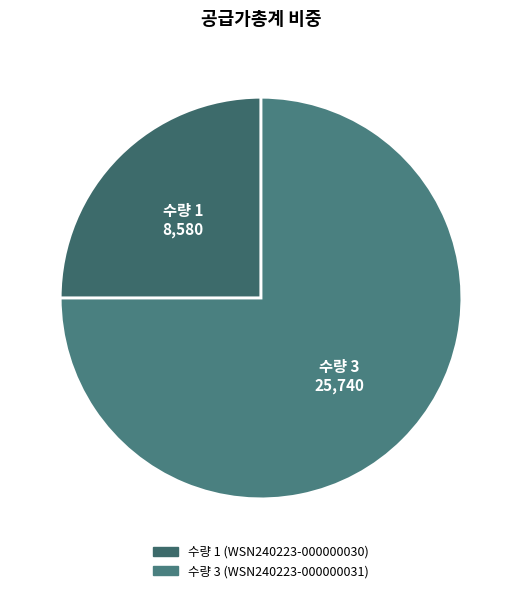

How many slices are in this pie chart?

2